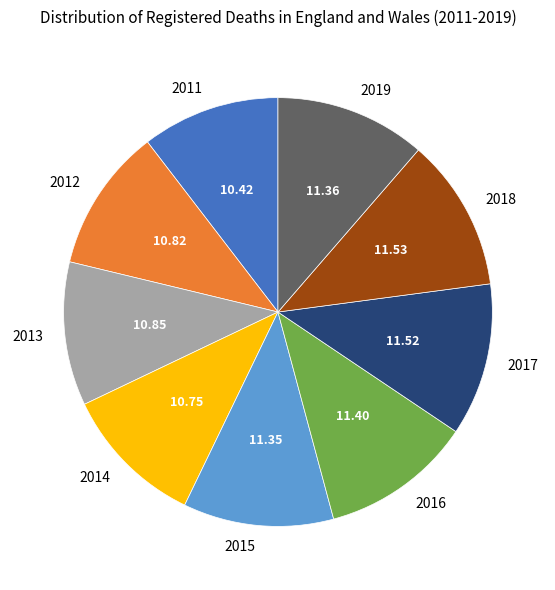

Combined, do 2012 and 2018 account for over 50%?

No